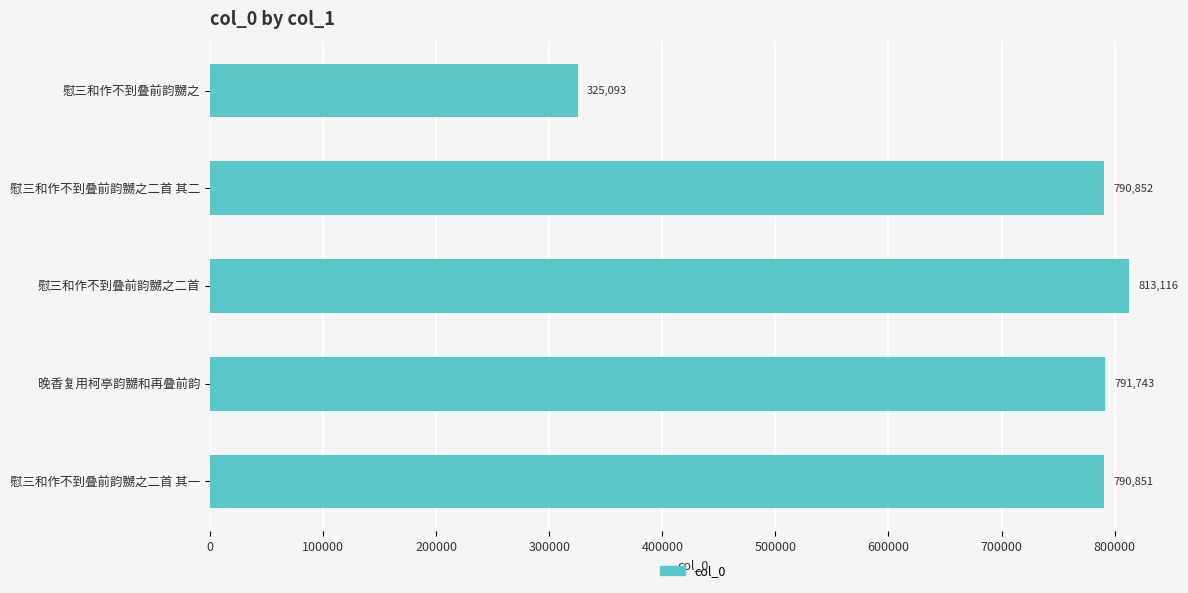

What is the change in value from 慰三和作不到叠前韵嬲之 to 慰三和作不到叠前韵嬲之二首 其二?

+465759